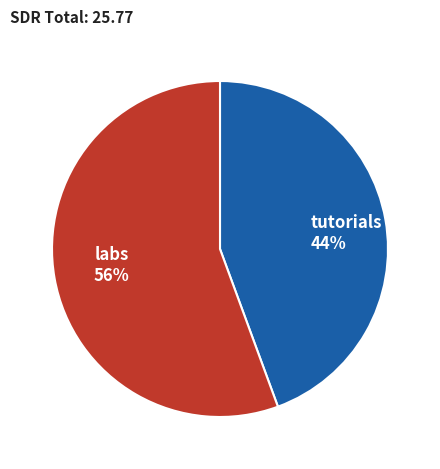

Is the sum of tutorials and labs greater than half?

Yes